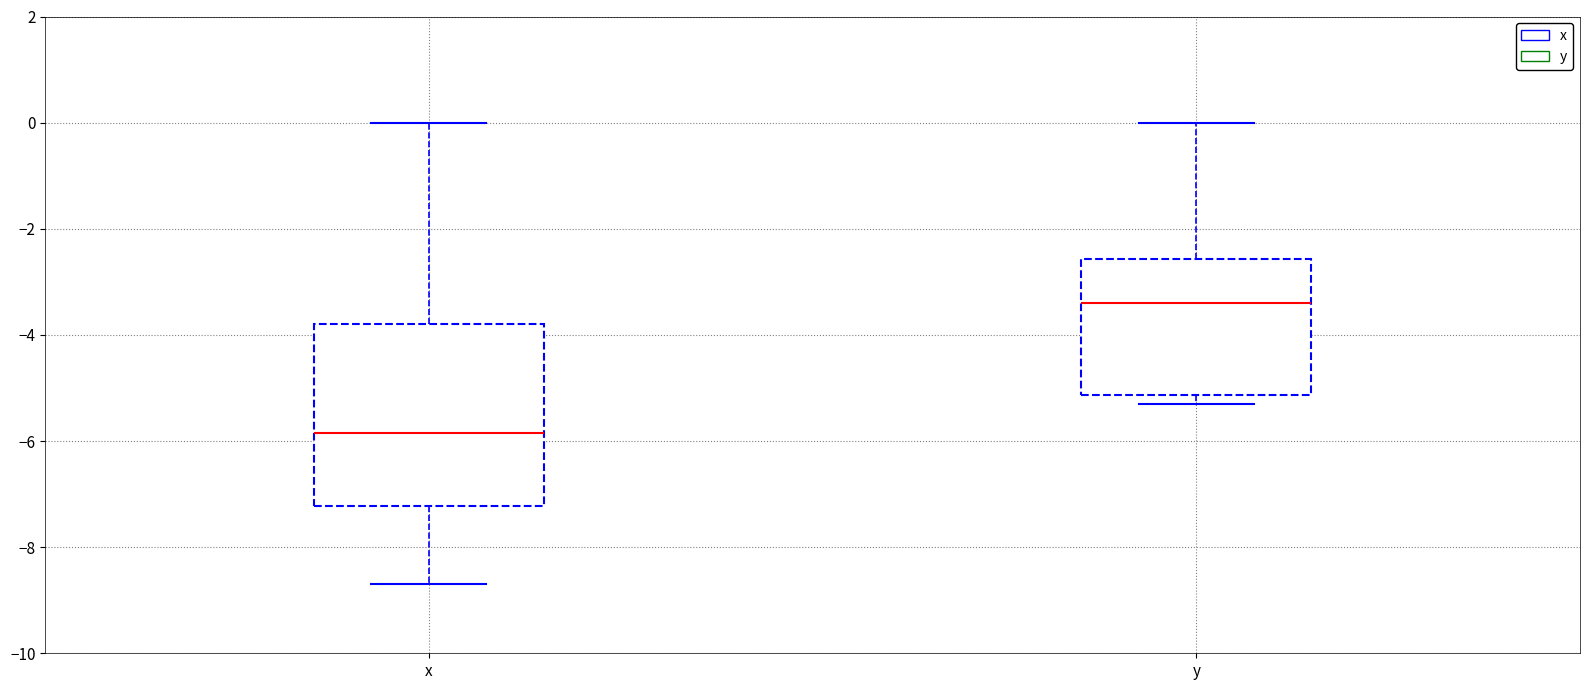

Which box has the highest median line?

y